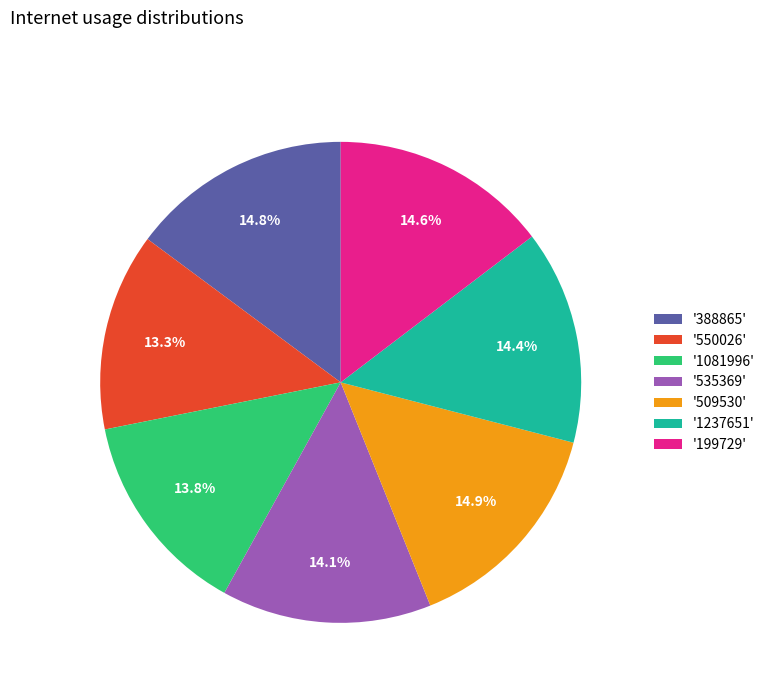

Does any single category account for the majority?

No